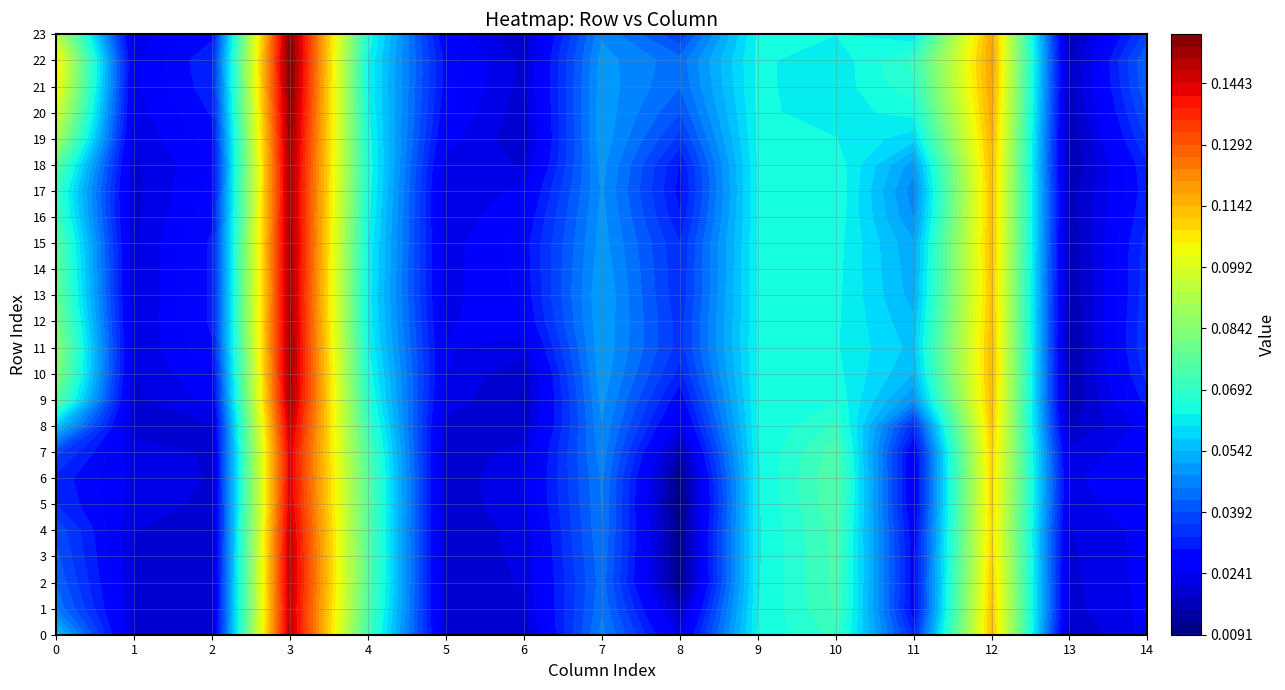

What is the maximum value shown in the chart?

0.2